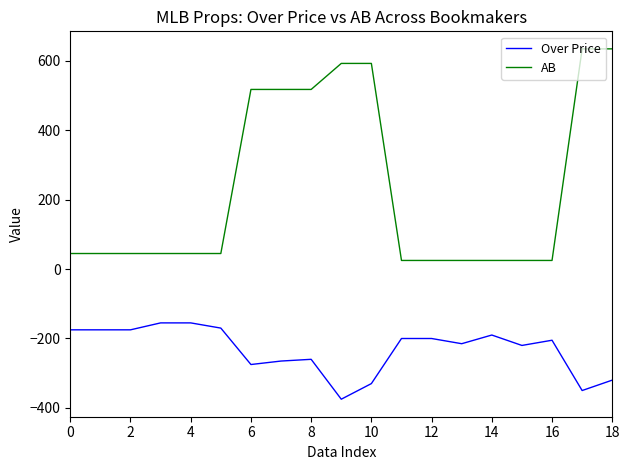

Which series has the largest range (max minus min)?

AB